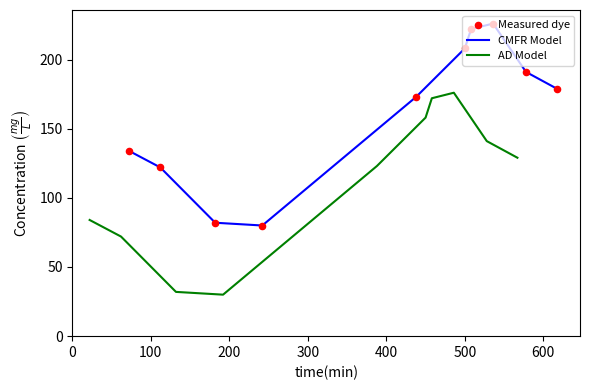

What is the lowest value of the CMFR Model series?

80